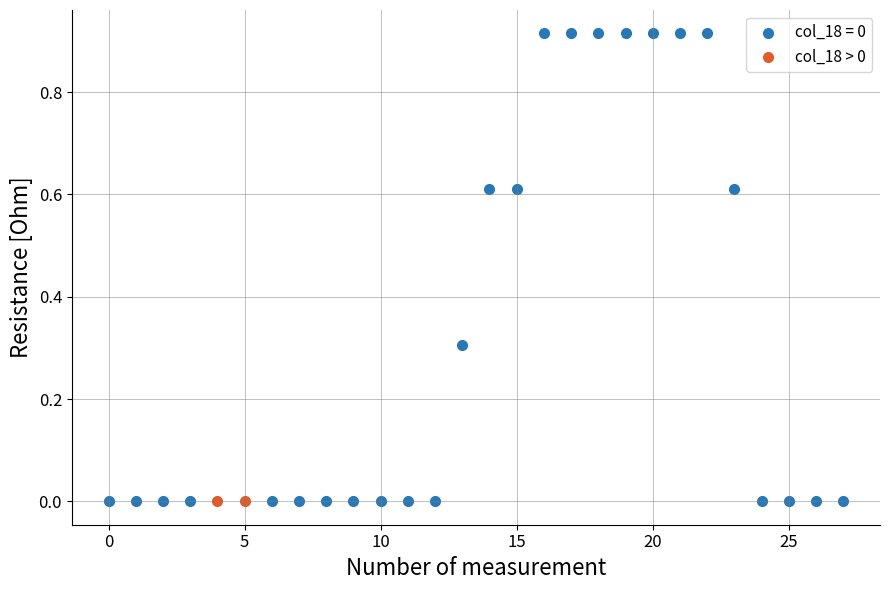

What are all the series names shown in the legend?

col_18 = 0, col_18 > 0